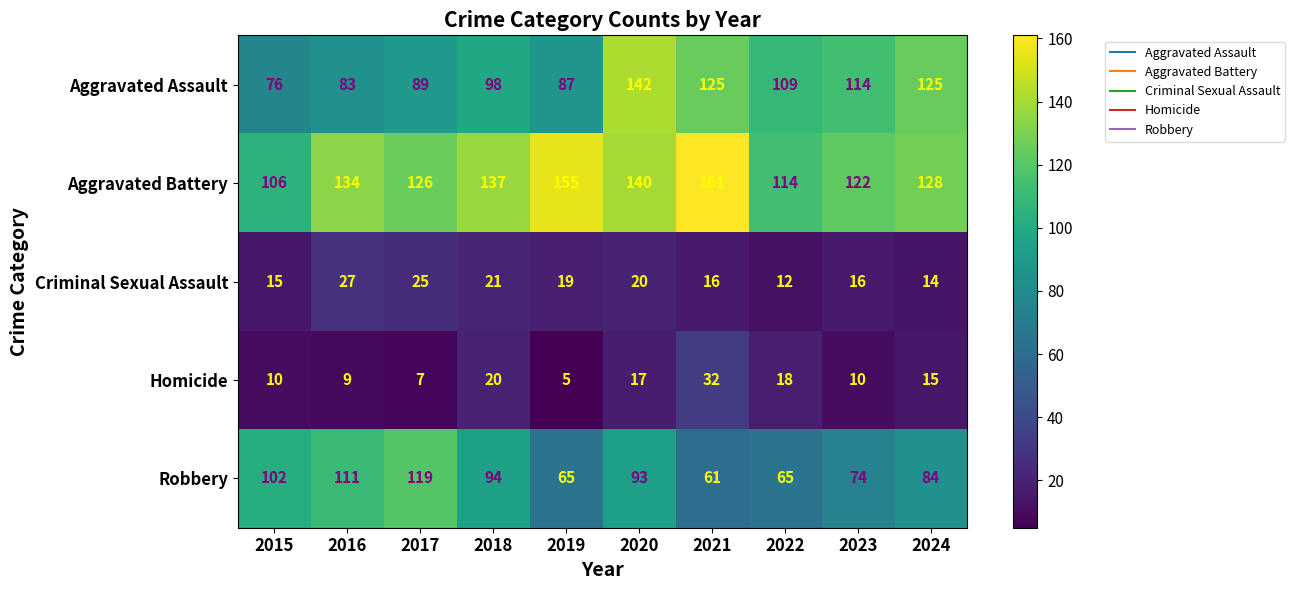

Which series has the widest spread of values?

Aggravated Assault